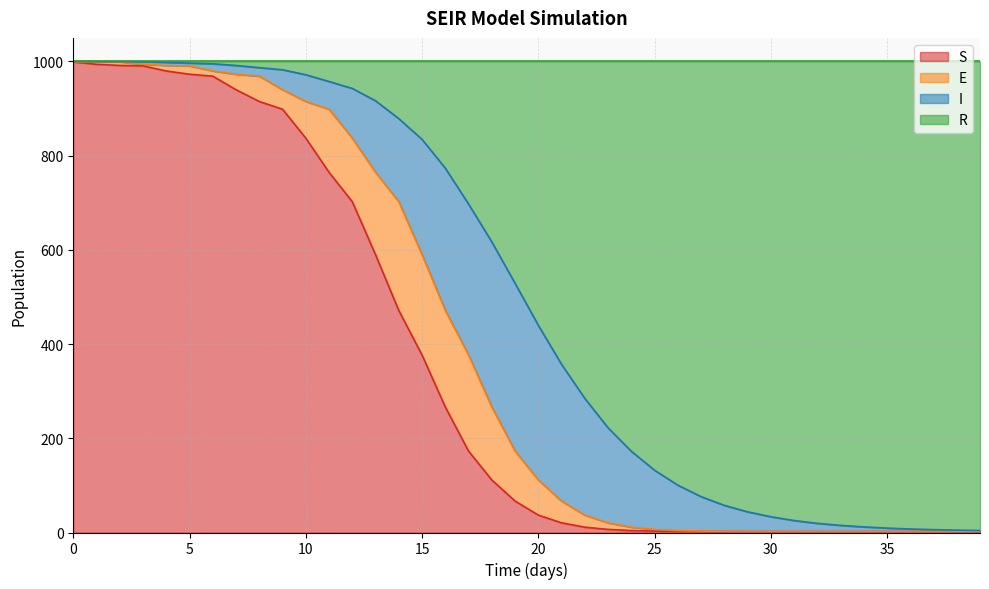

Which series has the widest spread of values?

S